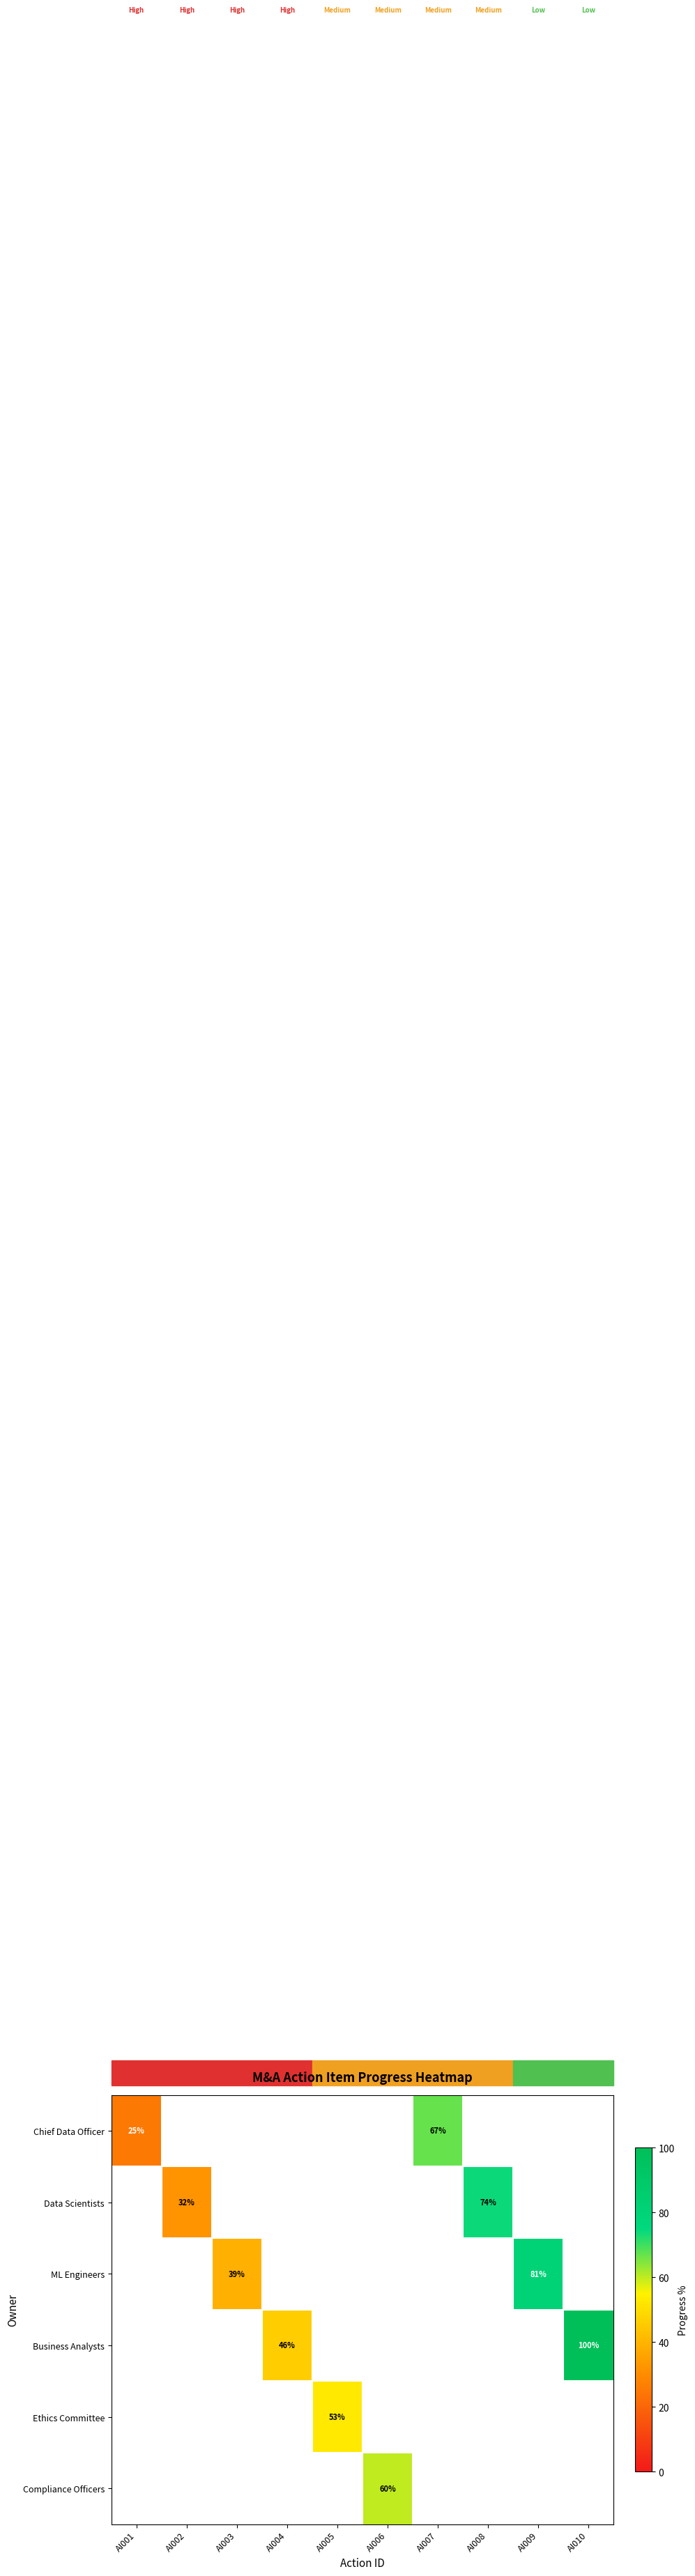

Is it true that Compliance Officers equals 60 at AI006?

True